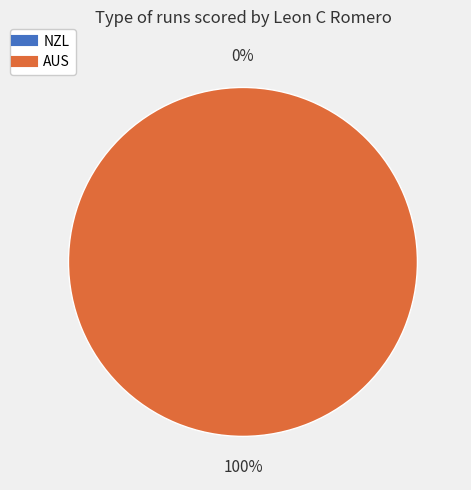

What is the change in value from NZL to AUS?

+1